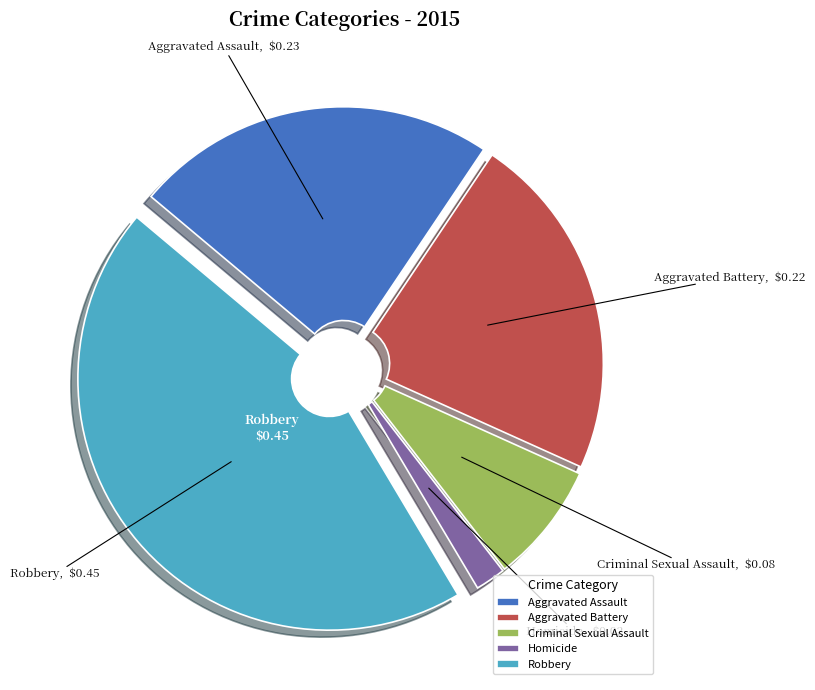

Rank the categories by value from lowest to highest.

Homicide, Criminal Sexual Assault, Aggravated Battery, Aggravated Assault, Robbery